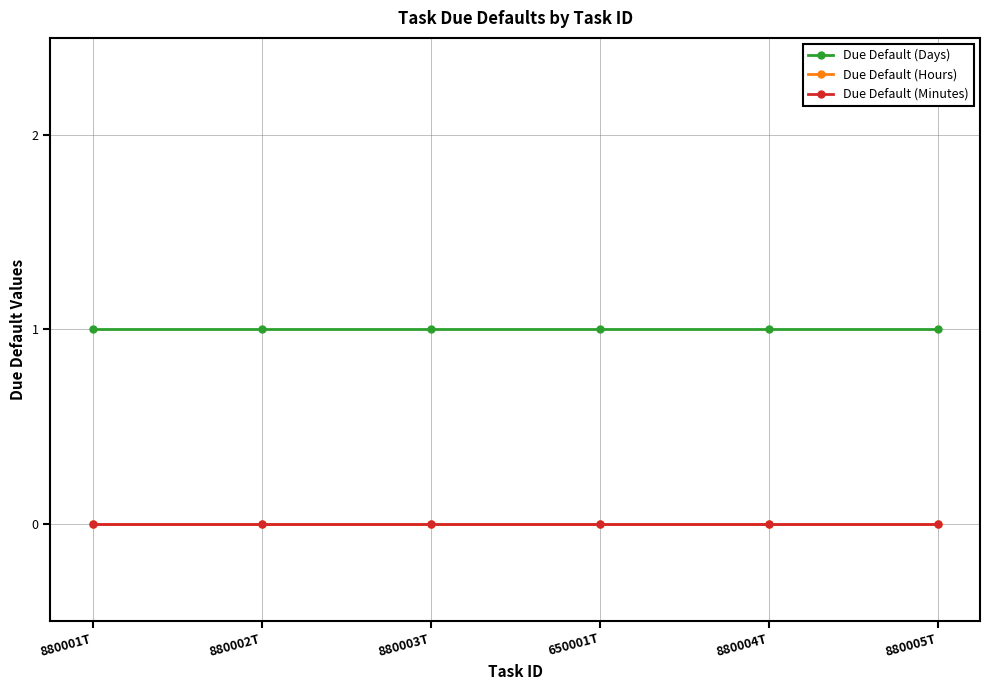

True or false: Due Default (Days) has a value of 1 at 880001T.

True